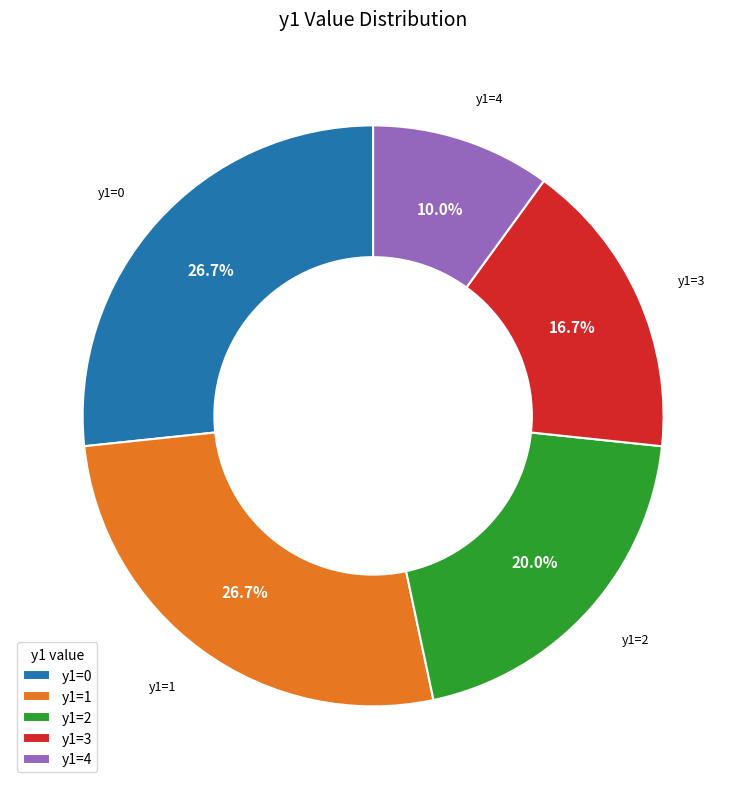

Approximately how many times larger is the value at y1=2 compared to y1=4?

2.0